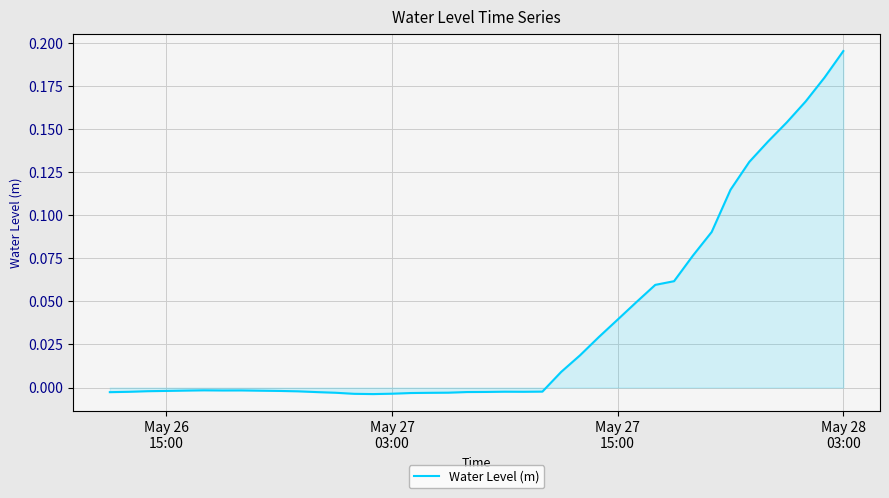

Does the chart display data point markers on the line(s)?

No